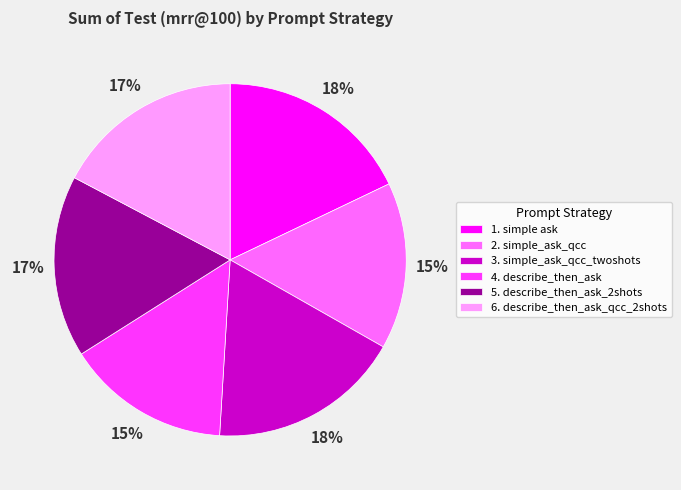

True or false: 5. describe_then_ask_2shots accounts for 17% of the total.

True